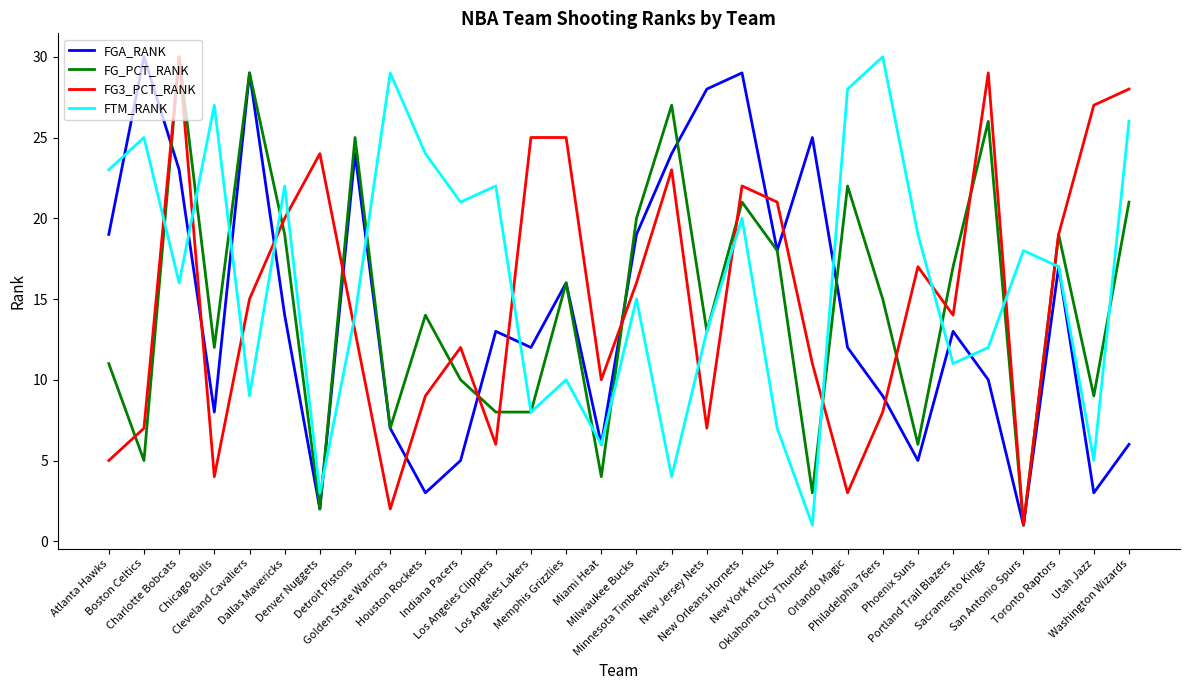

Reading left to right, extract all data points from this chart.

FGA_RANK: Atlanta Hawks=19	Boston Celtics=30	Charlotte Bobcats=23	Chicago Bulls=8	Cleveland Cavaliers=29	Dallas Mavericks=14	Denver Nuggets=2	Detroit Pistons=24	Golden State Warriors=7	Houston Rockets=3	Indiana Pacers=5	Los Angeles Clippers=13	Los Angeles Lakers=12	Memphis Grizzlies=16	Miami Heat=6	Milwaukee Bucks=19	Minnesota Timberwolves=24	New Jersey Nets=28	New Orleans Hornets=29	New York Knicks=18	Oklahoma City Thunder=25	Orlando Magic=12	Philadelphia 76ers=9	Phoenix Suns=5	Portland Trail Blazers=13	Sacramento Kings=10	San Antonio Spurs=1	Toronto Raptors=17	Utah Jazz=3	Washington Wizards=6
FG_PCT_RANK: Atlanta Hawks=11	Boston Celtics=5	Charlotte Bobcats=30	Chicago Bulls=12	Cleveland Cavaliers=29	Dallas Mavericks=19	Denver Nuggets=2	Detroit Pistons=25	Golden State Warriors=7	Houston Rockets=14	Indiana Pacers=10	Los Angeles Clippers=8	Los Angeles Lakers=8	Memphis Grizzlies=16	Miami Heat=4	Milwaukee Bucks=20	Minnesota Timberwolves=27	New Jersey Nets=13	New Orleans Hornets=21	New York Knicks=18	Oklahoma City Thunder=3	Orlando Magic=22	Philadelphia 76ers=15	Phoenix Suns=6	Portland Trail Blazers=17	Sacramento Kings=26	San Antonio Spurs=1	Toronto Raptors=19	Utah Jazz=9	Washington Wizards=21
FG3_PCT_RANK: Atlanta Hawks=5	Boston Celtics=7	Charlotte Bobcats=30	Chicago Bulls=4	Cleveland Cavaliers=15	Dallas Mavericks=20	Denver Nuggets=24	Detroit Pistons=13	Golden State Warriors=2	Houston Rockets=9	Indiana Pacers=12	Los Angeles Clippers=6	Los Angeles Lakers=25	Memphis Grizzlies=25	Miami Heat=10	Milwaukee Bucks=16	Minnesota Timberwolves=23	New Jersey Nets=7	New Orleans Hornets=22	New York Knicks=21	Oklahoma City Thunder=11	Orlando Magic=3	Philadelphia 76ers=8	Phoenix Suns=17	Portland Trail Blazers=14	Sacramento Kings=29	San Antonio Spurs=1	Toronto Raptors=19	Utah Jazz=27	Washington Wizards=28
FTM_RANK: Atlanta Hawks=23	Boston Celtics=25	Charlotte Bobcats=16	Chicago Bulls=27	Cleveland Cavaliers=9	Dallas Mavericks=22	Denver Nuggets=3	Detroit Pistons=14	Golden State Warriors=29	Houston Rockets=24	Indiana Pacers=21	Los Angeles Clippers=22	Los Angeles Lakers=8	Memphis Grizzlies=10	Miami Heat=6	Milwaukee Bucks=15	Minnesota Timberwolves=4	New Jersey Nets=13	New Orleans Hornets=20	New York Knicks=7	Oklahoma City Thunder=1	Orlando Magic=28	Philadelphia 76ers=30	Phoenix Suns=19	Portland Trail Blazers=11	Sacramento Kings=12	San Antonio Spurs=18	Toronto Raptors=17	Utah Jazz=5	Washington Wizards=26